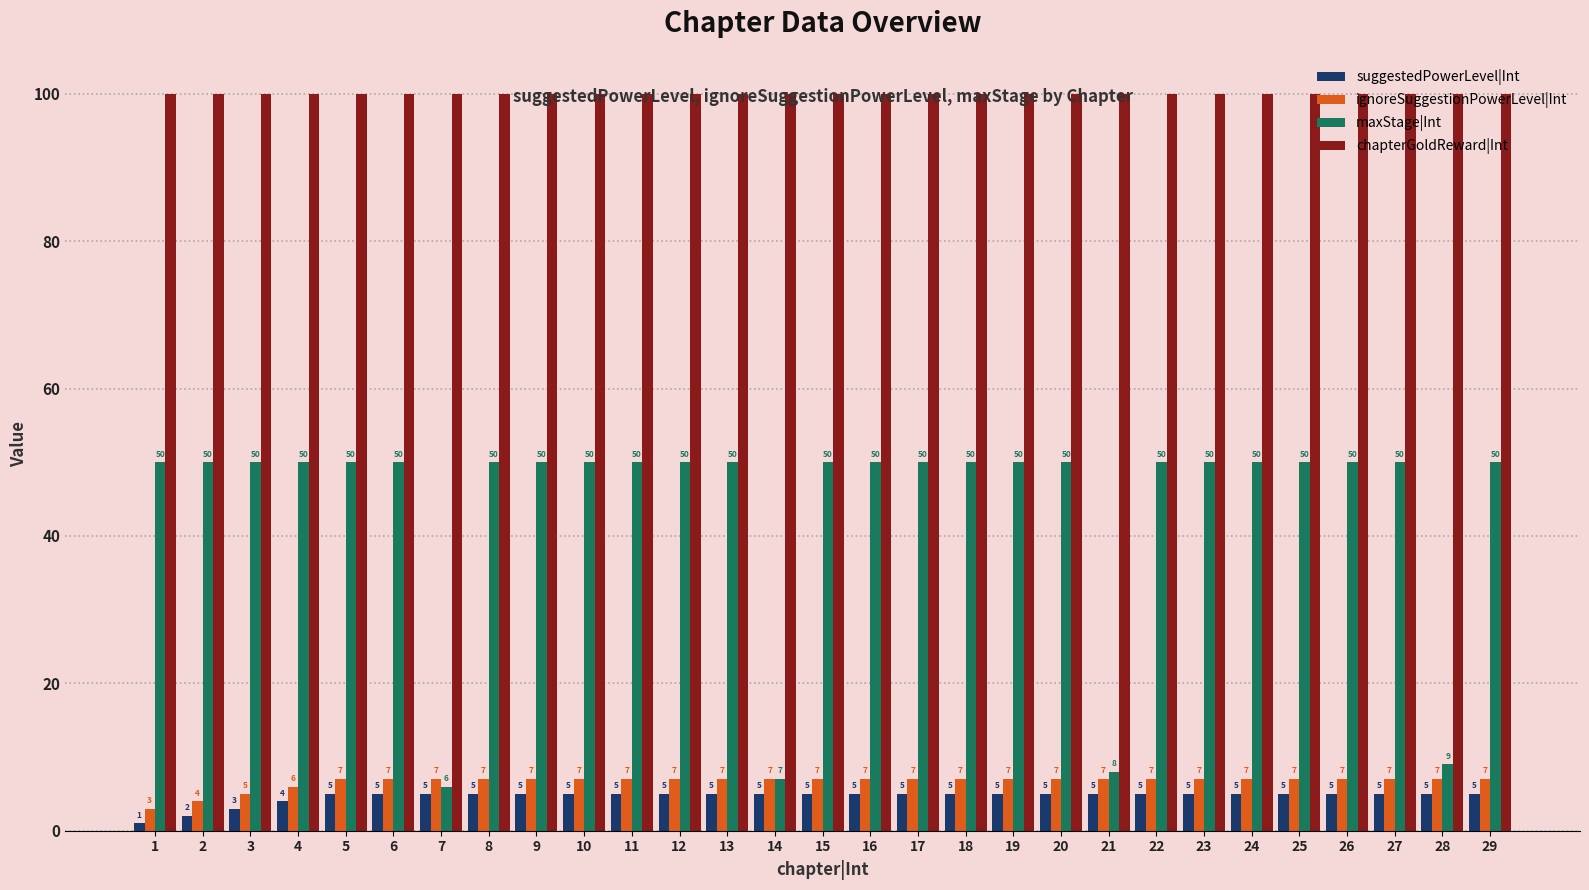

Which series has the largest range (max minus min)?

maxStage|Int